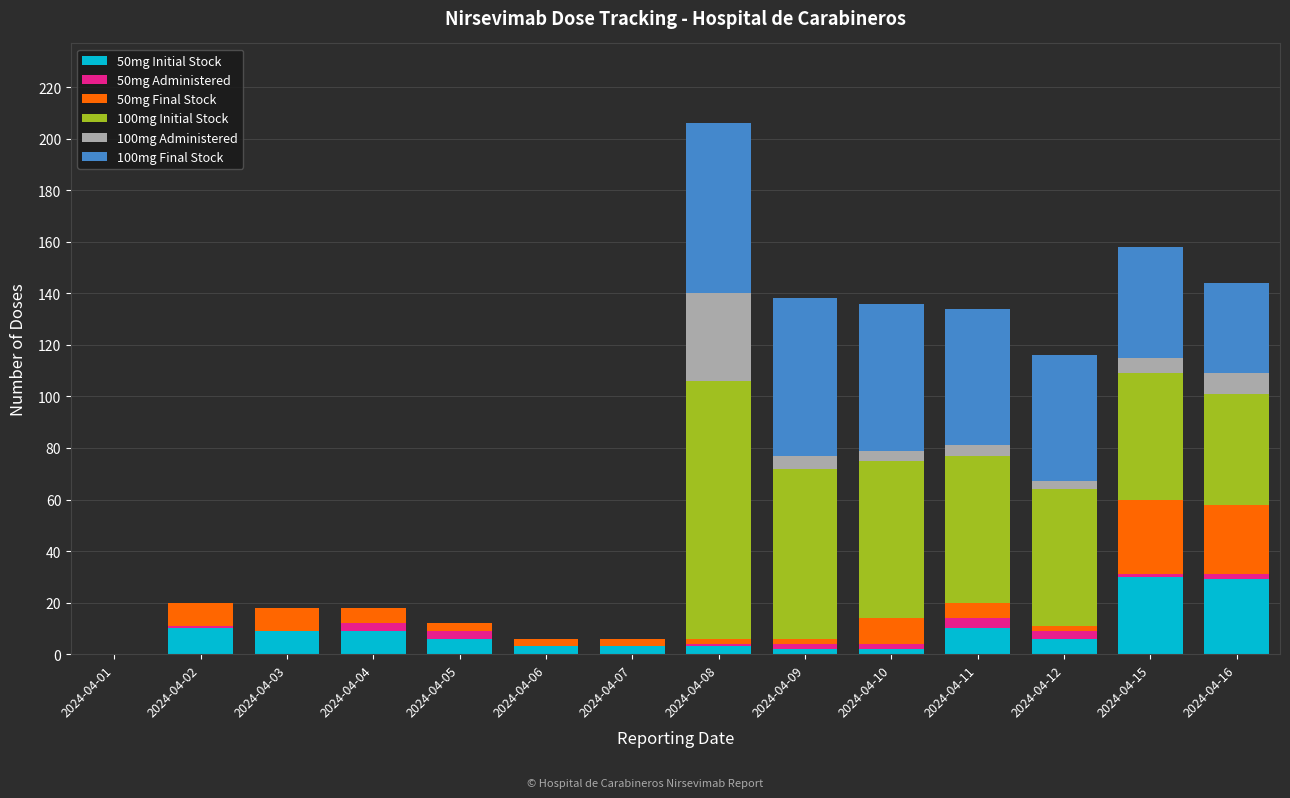

The value of 50mg Initial Stock at 2024-04-01 is 0. True or false?

True